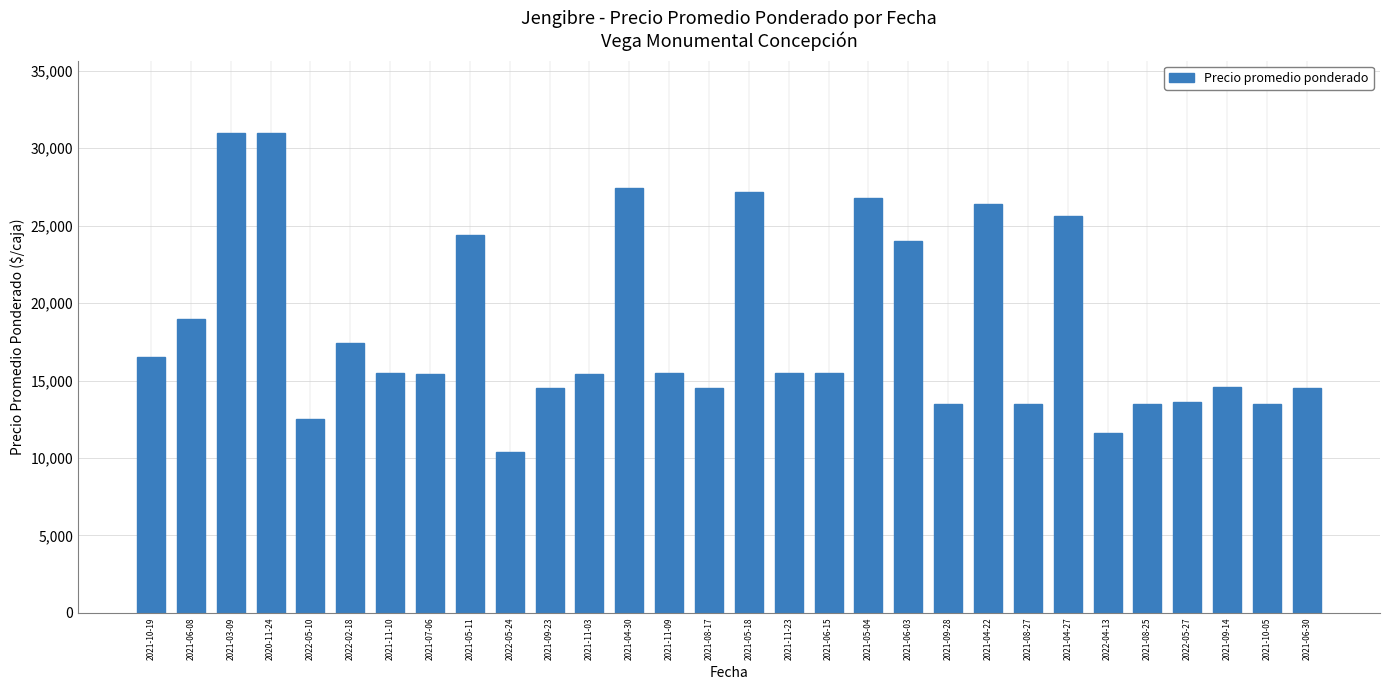

What is the maximum value shown in the chart?

31000